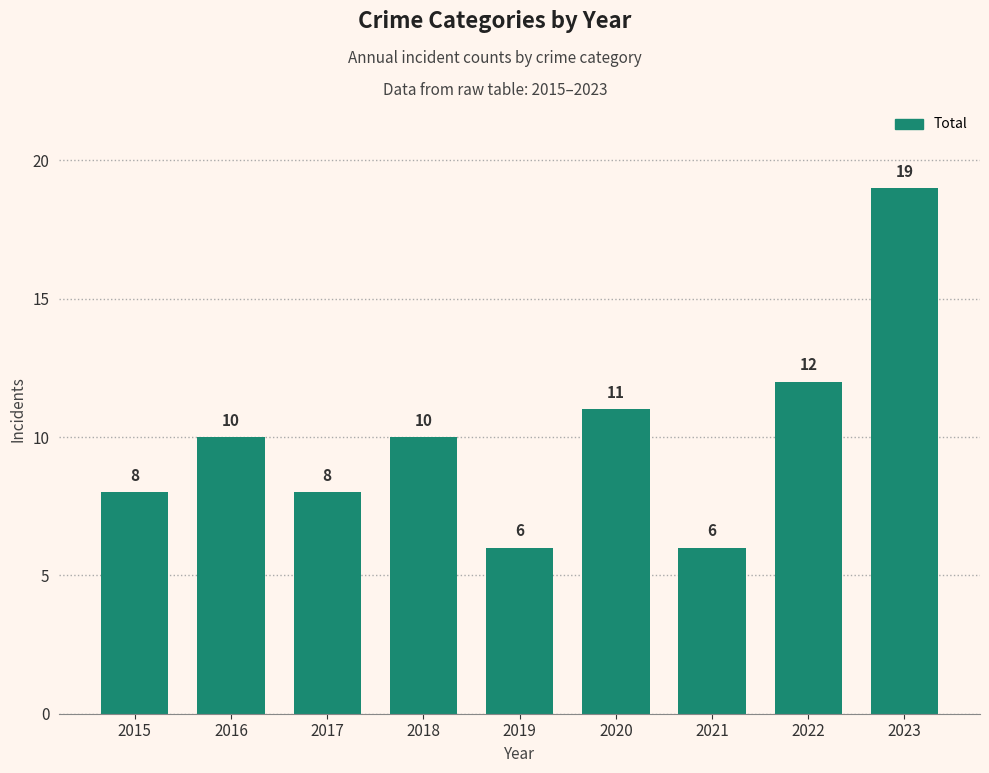

True or false: the data shows 25 at 2023.

False